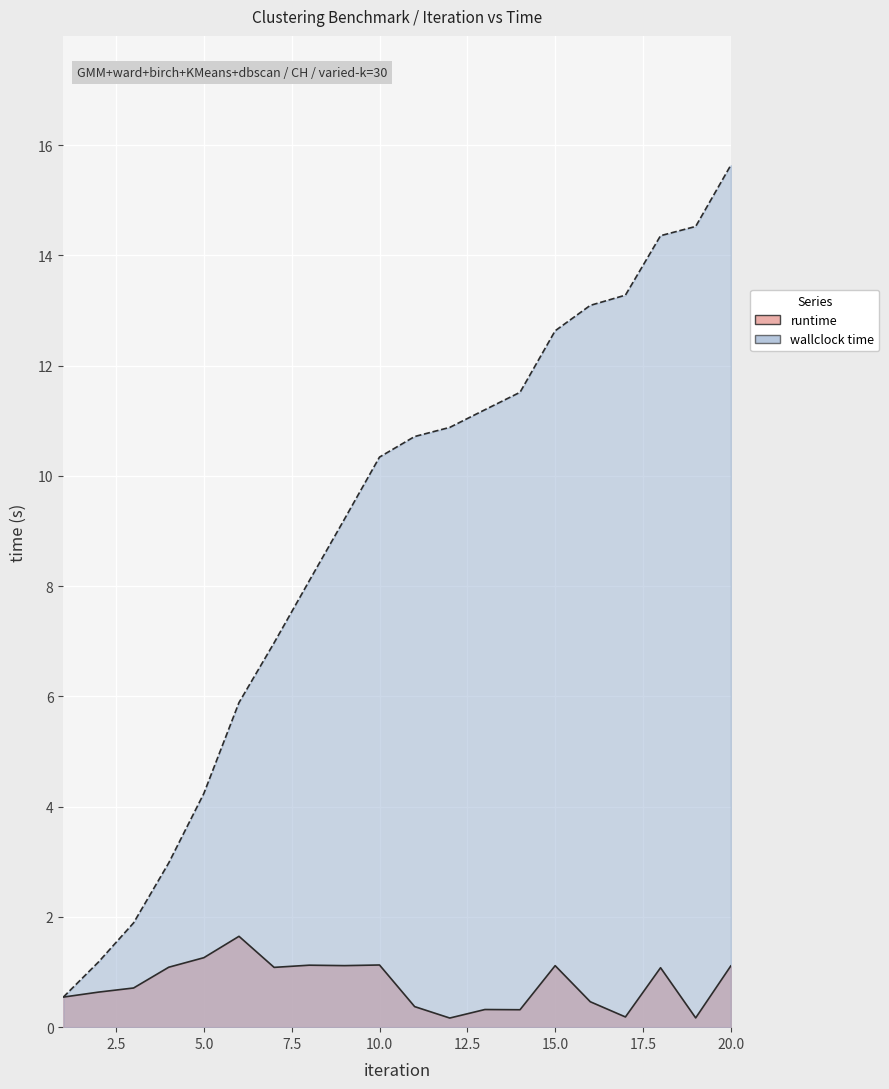

Reading right to left, what are all the values shown in this chart?

runtime: 20=1.1	19=0.2	18=1.1	17=0.2	16=0.5	15=1.1	14=0.3	13=0.3	12=0.2	11=0.4	10=1.1	9=1.1	8=1.1	7=1.1	6=1.6	5=1.3	4=1.1	3=0.7	2=0.6	1=0.5
wallclock time: 20=15.6	19=14.5	18=14.4	17=13.3	16=13.1	15=12.6	14=11.5	13=11.2	12=10.9	11=10.7	10=10.3	9=9.2	8=8.1	7=7.0	6=5.9	5=4.2	4=3.0	3=1.9	2=1.2	1=0.5